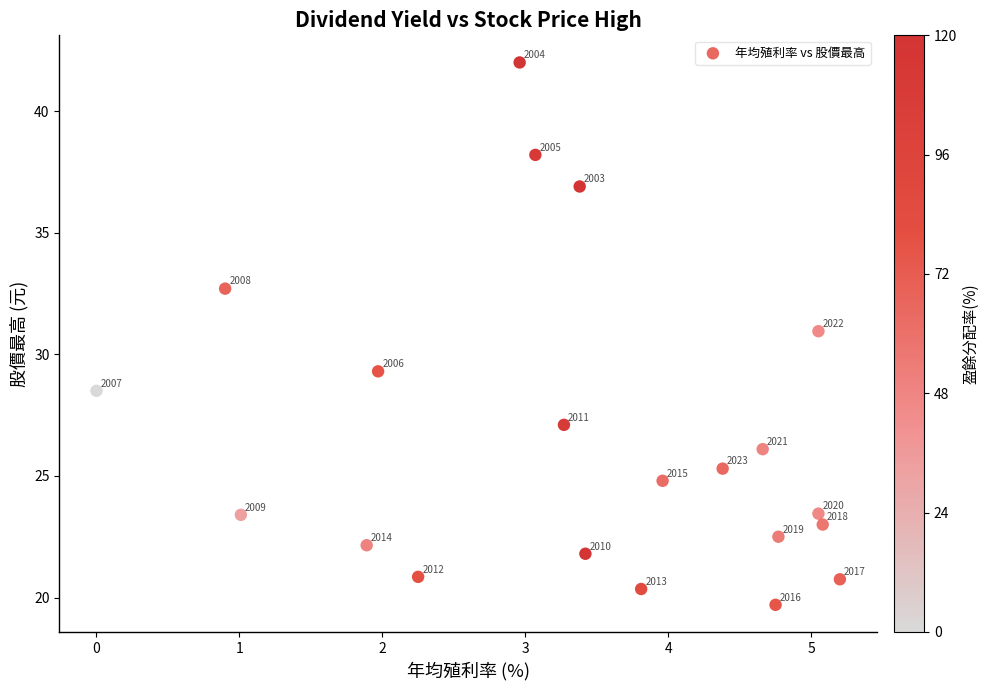

What is the range of Y values (max minus min)?

22.3